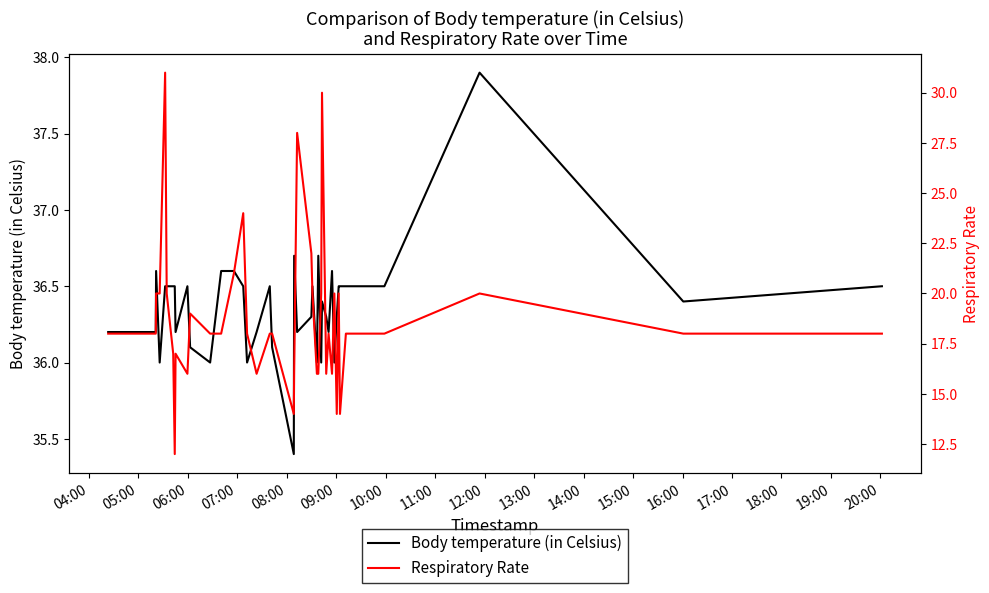

What is the value of the Respiratory Rate point at the 31st from the left?

16.0